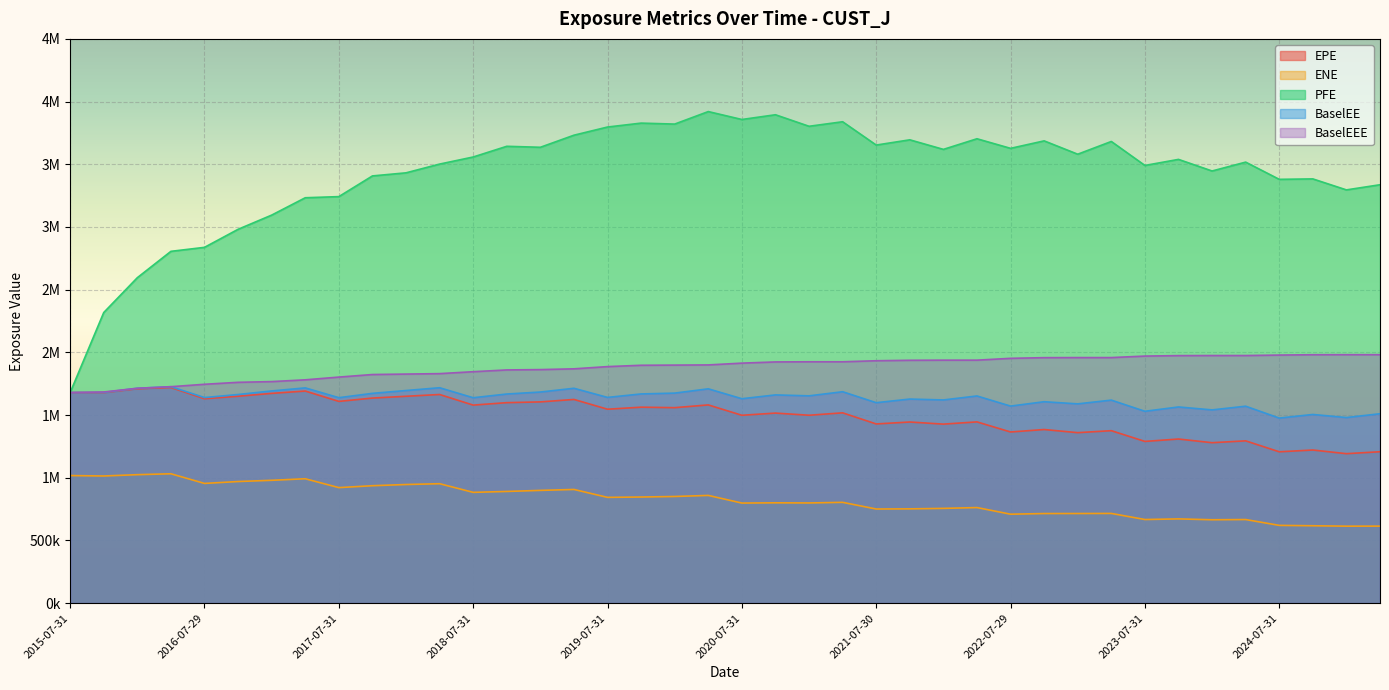

At which category is the sum across all series the highest?

2020-04-30